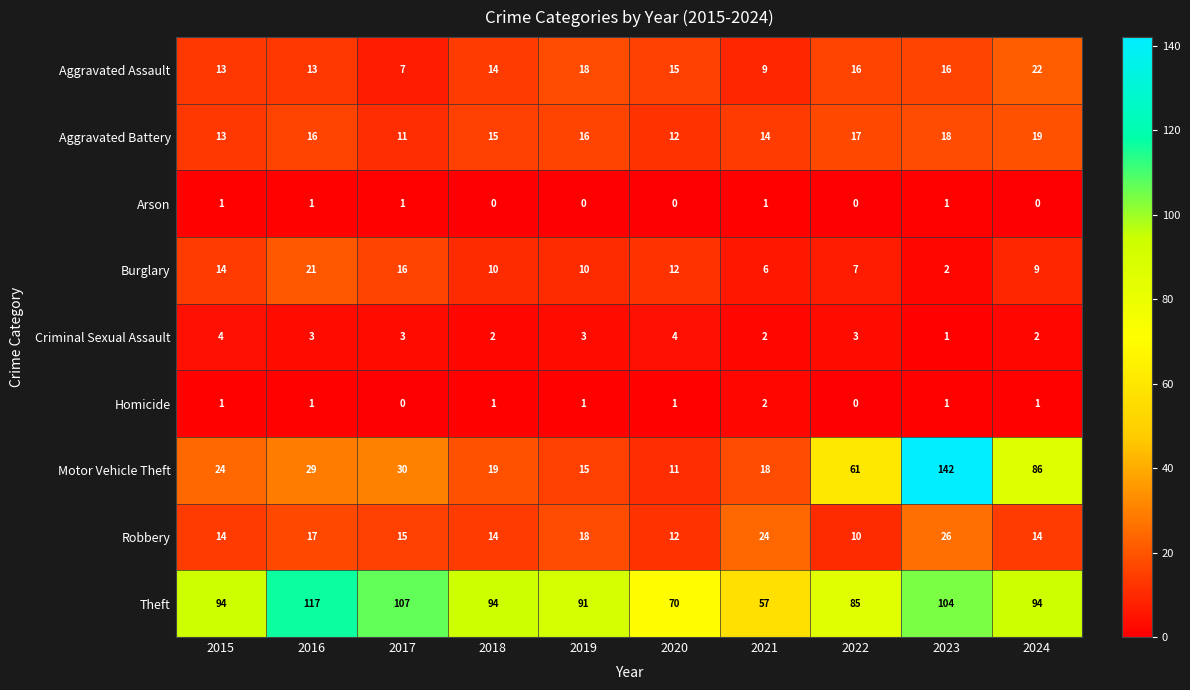

What is the average value of the Theft series?

91